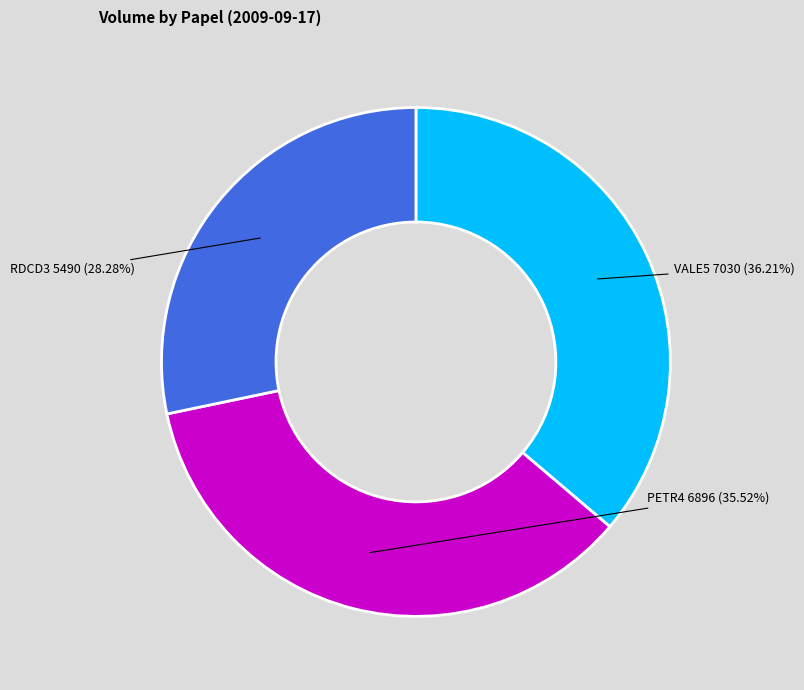

To the nearest percent, what is the difference between the largest and smallest slice percentages?

8%